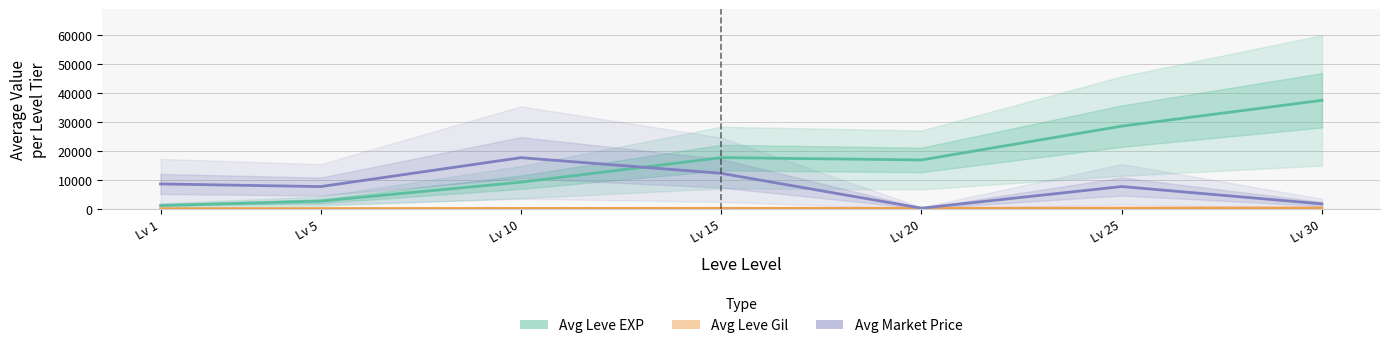

Between Lv 20 and Lv 30, which is larger?

Lv 30